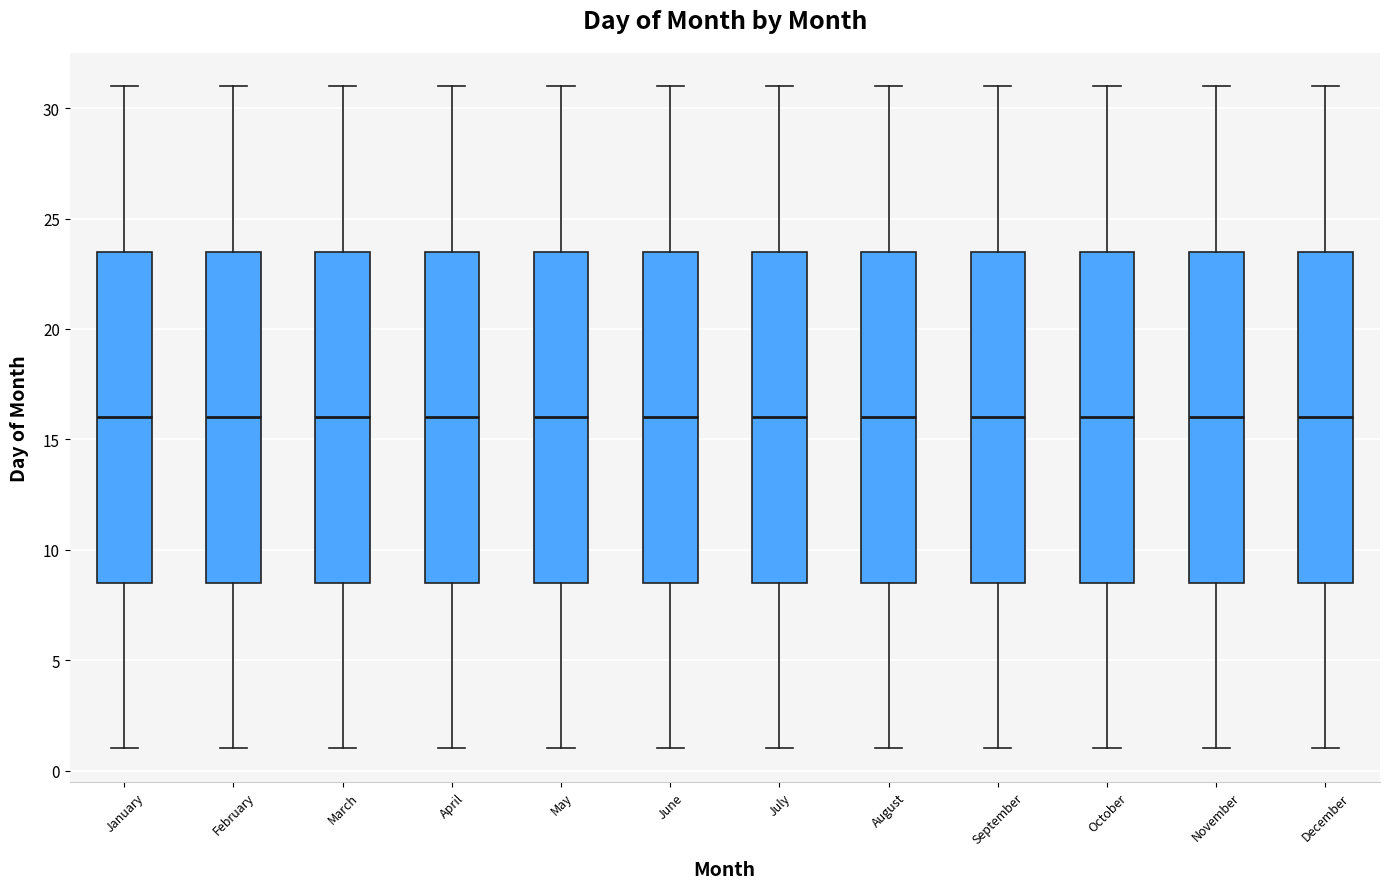

Reading left to right, read every box against the y-axis: the position of its median line, the range the box covers, and the ends of its whiskers. The values are not printed on the chart, so give them approximately, as read against the axis.

January: median 16.0, box 8.5 to 23.5, whiskers 1.0 to 31.0
February: median 16.0, box 8.5 to 23.5, whiskers 1.0 to 31.0
March: median 16.0, box 8.5 to 23.5, whiskers 1.0 to 31.0
April: median 16.0, box 8.5 to 23.5, whiskers 1.0 to 31.0
May: median 16.0, box 8.5 to 23.5, whiskers 1.0 to 31.0
June: median 16.0, box 8.5 to 23.5, whiskers 1.0 to 31.0
July: median 16.0, box 8.5 to 23.5, whiskers 1.0 to 31.0
August: median 16.0, box 8.5 to 23.5, whiskers 1.0 to 31.0
September: median 16.0, box 8.5 to 23.5, whiskers 1.0 to 31.0
October: median 16.0, box 8.5 to 23.5, whiskers 1.0 to 31.0
November: median 16.0, box 8.5 to 23.5, whiskers 1.0 to 31.0
December: median 16.0, box 8.5 to 23.5, whiskers 1.0 to 31.0